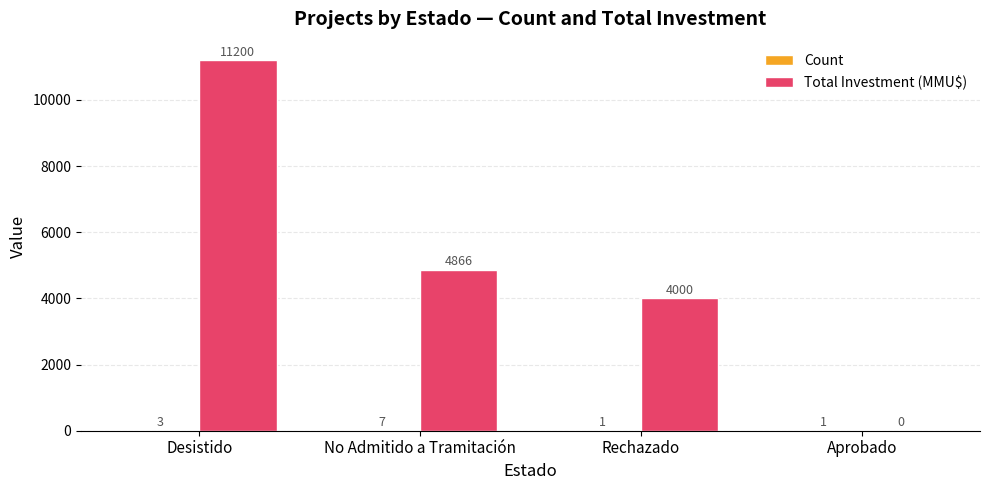

Between No Admitido a Tramitación and Rechazado, which series saw the biggest shift?

Total Investment (MMU$)